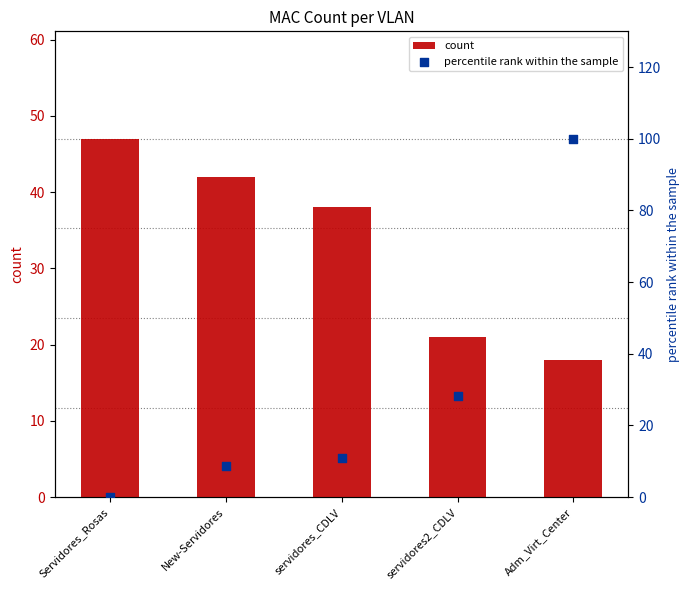

What are all the series names shown in the legend?

count, percentile rank within the sample